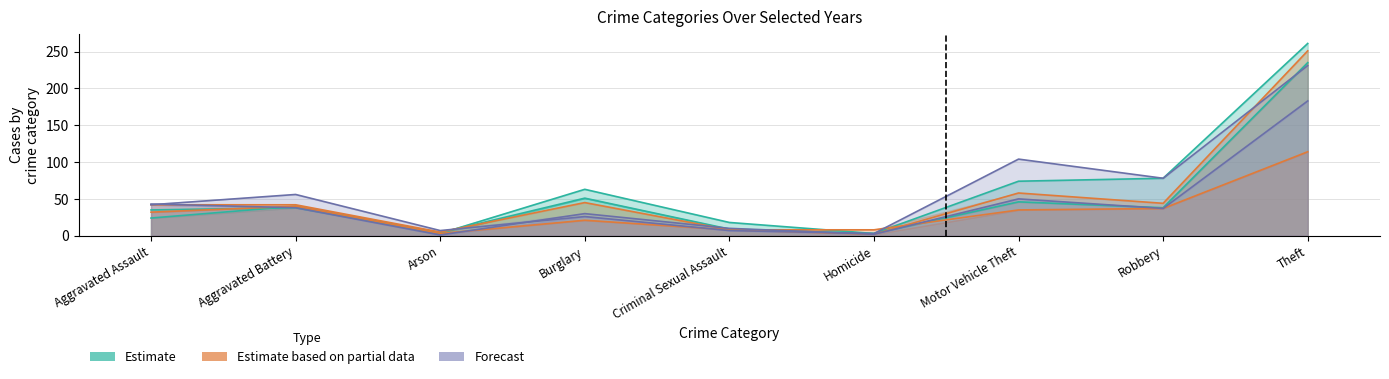

What is the spread (max minus min) of values at Motor Vehicle Theft?

69